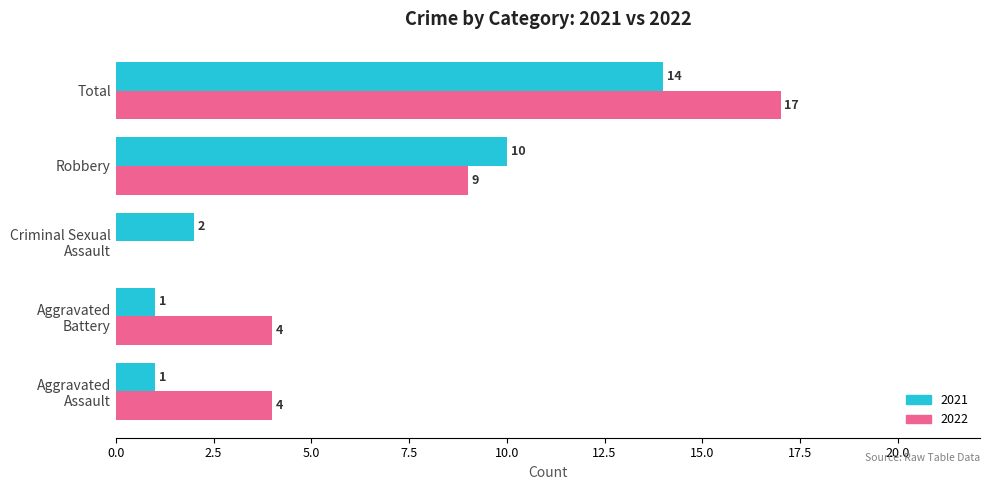

What is the greatest value displayed?

17